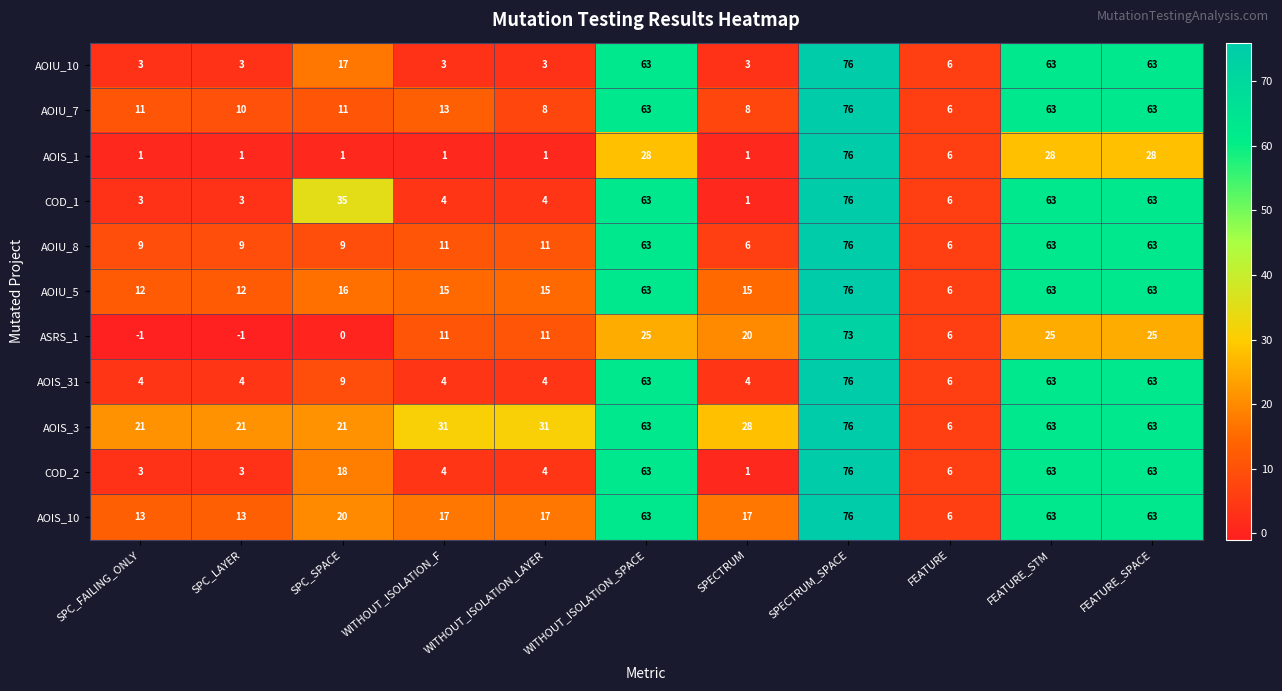

The AOIS_31 series shows 4 at SPC_LAYER. True or false?

True